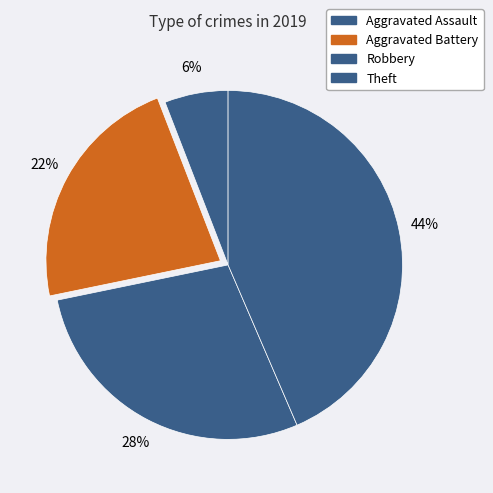

What percentage is the Aggravated Assault slice, to the nearest percent?

6%